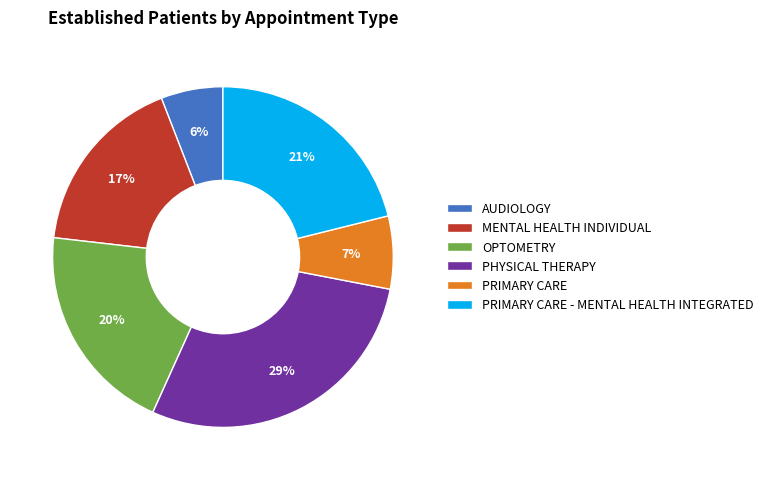

Between PRIMARY CARE - MENTAL HEALTH INTEGRATED and OPTOMETRY, which is larger?

PRIMARY CARE - MENTAL HEALTH INTEGRATED